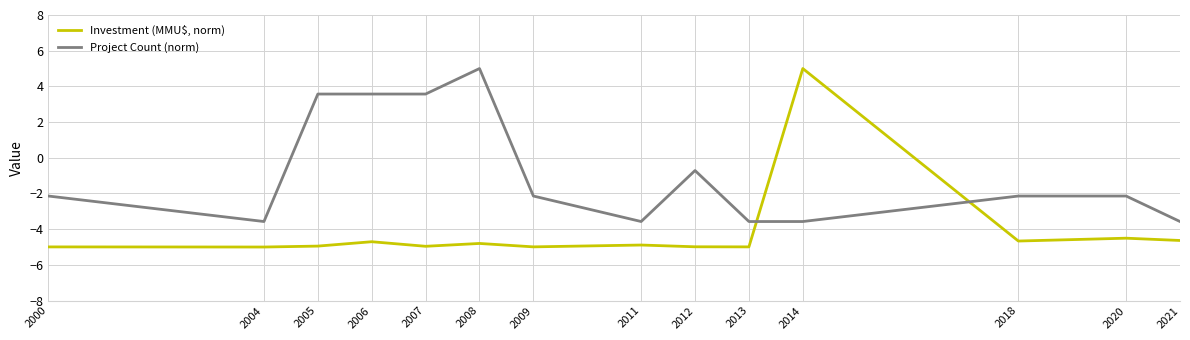

How many lines are shown in the chart?

2